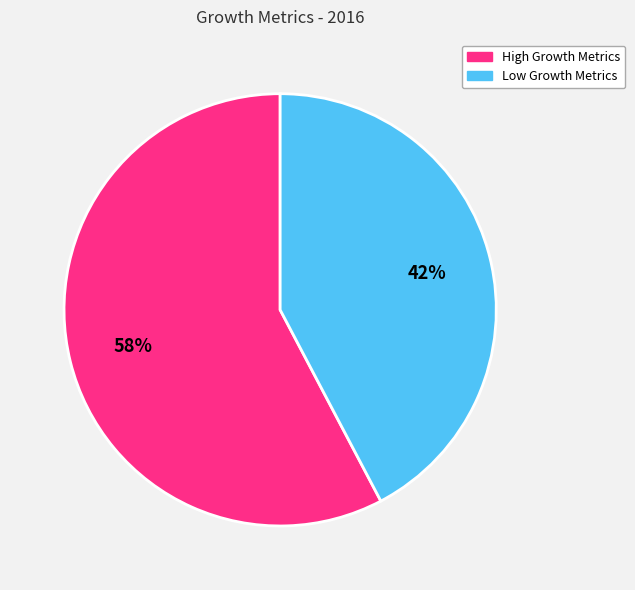

To the nearest percent, what is the average slice percentage?

50%